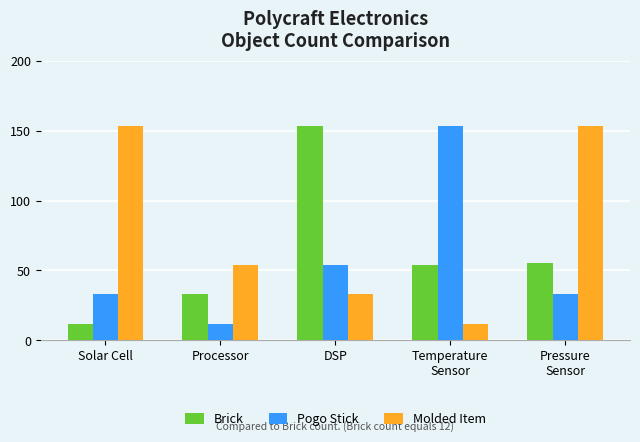

The value of Brick at Pressure
Sensor is 89. True or false?

False